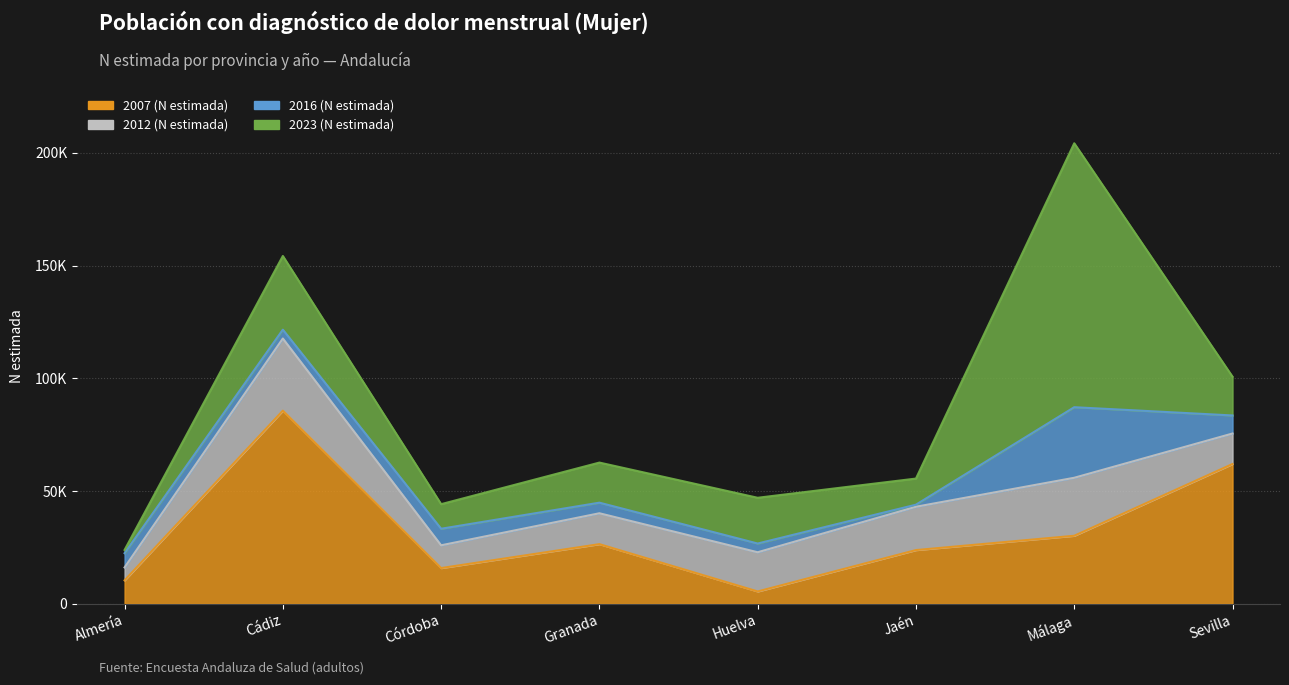

What is the difference between the highest and lowest values at Granada?

21801